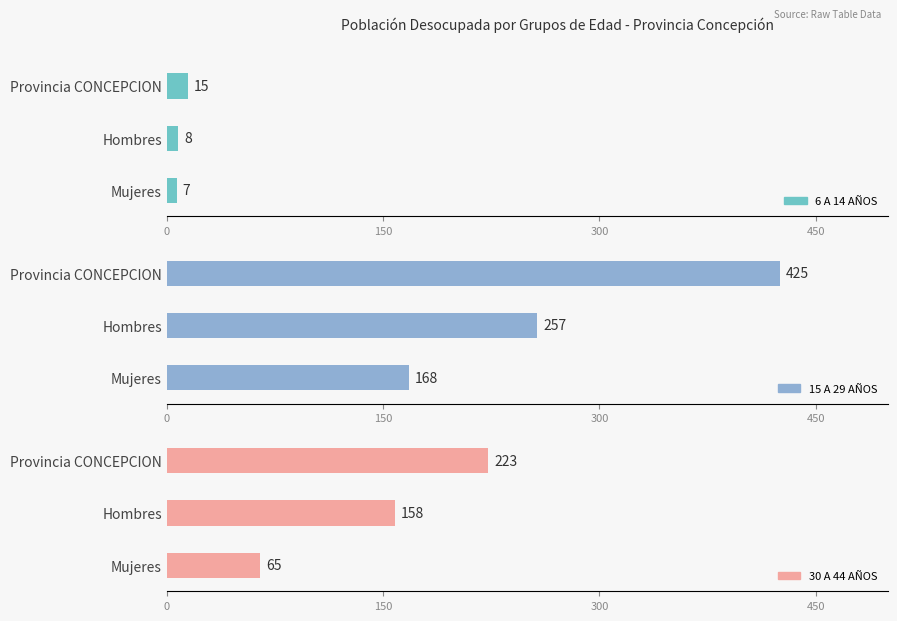

What is the average value of the 30 A 44 AÑOS series?

149